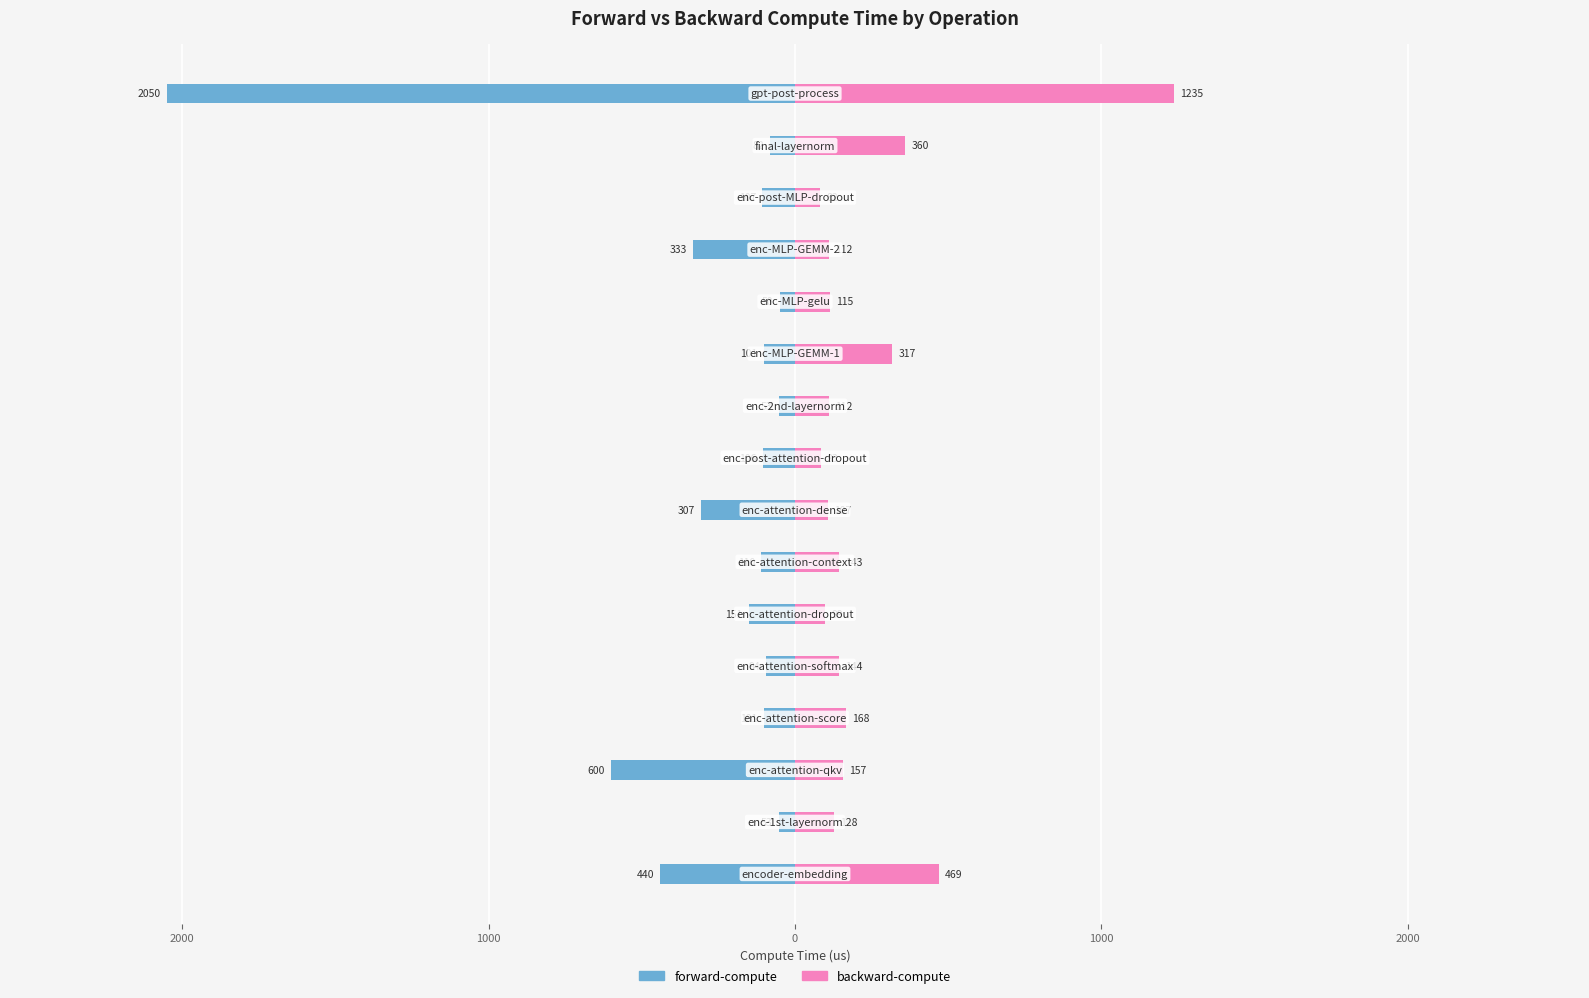

The value of forward-compute at 10 is -101.4. True or false?

True